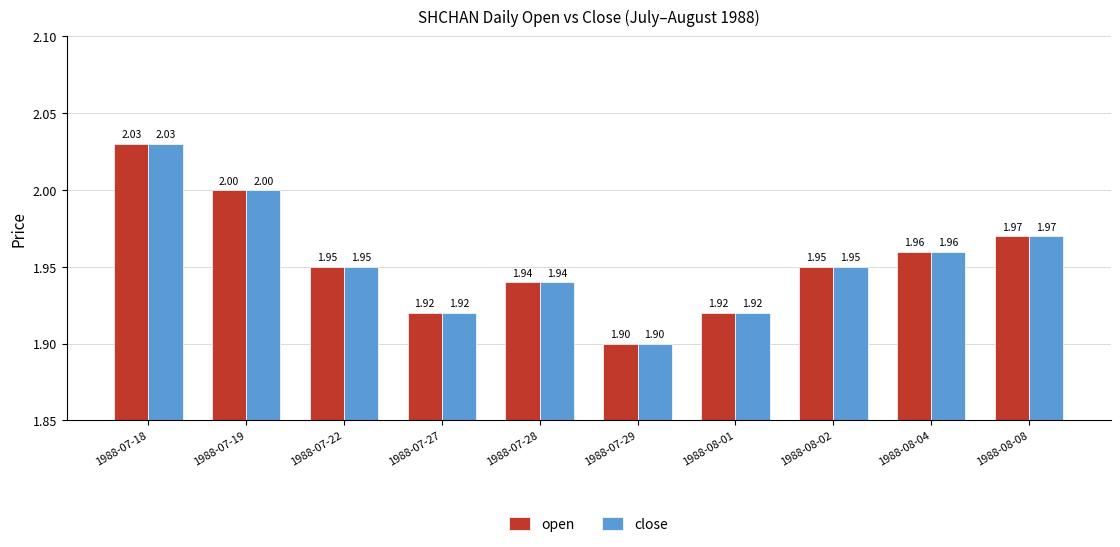

What is the approximate value of close at 1988-07-19?

2.0